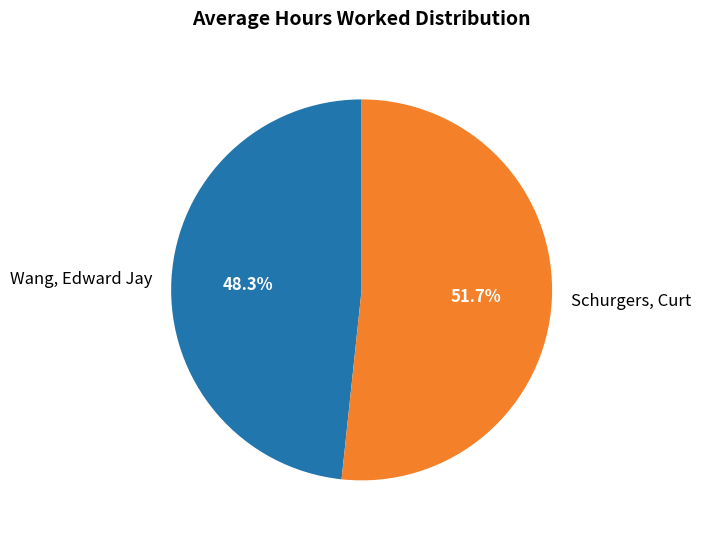

How many segments does this pie chart have?

2